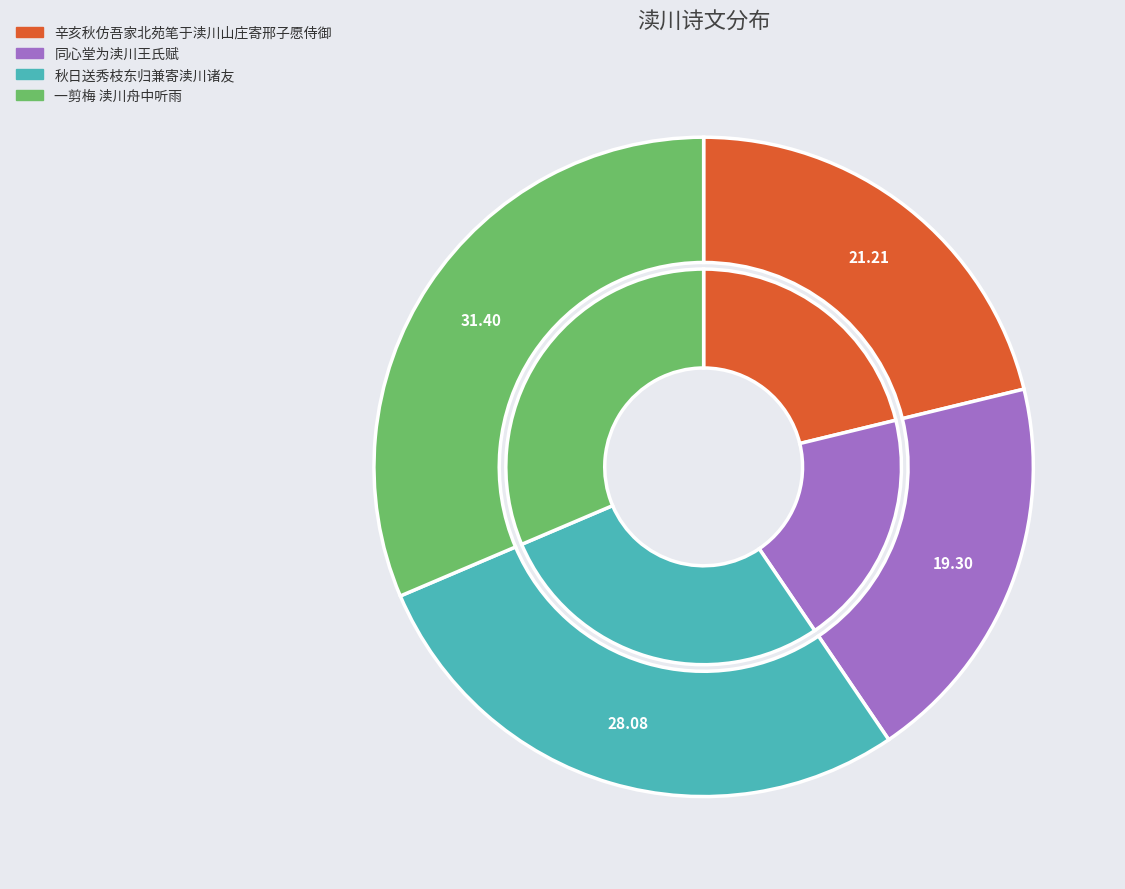

To the nearest percent, what is the average slice percentage?

25%